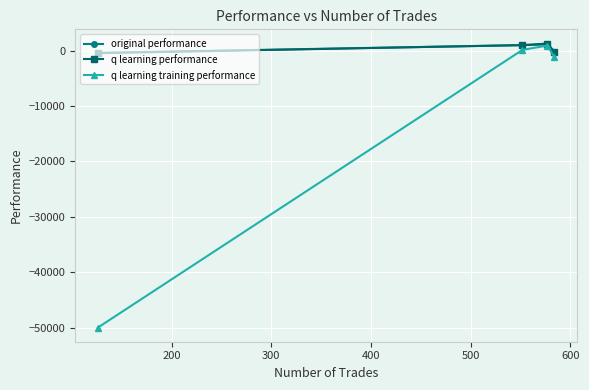

True or false: q learning performance has more than 0 interior local peaks.

True